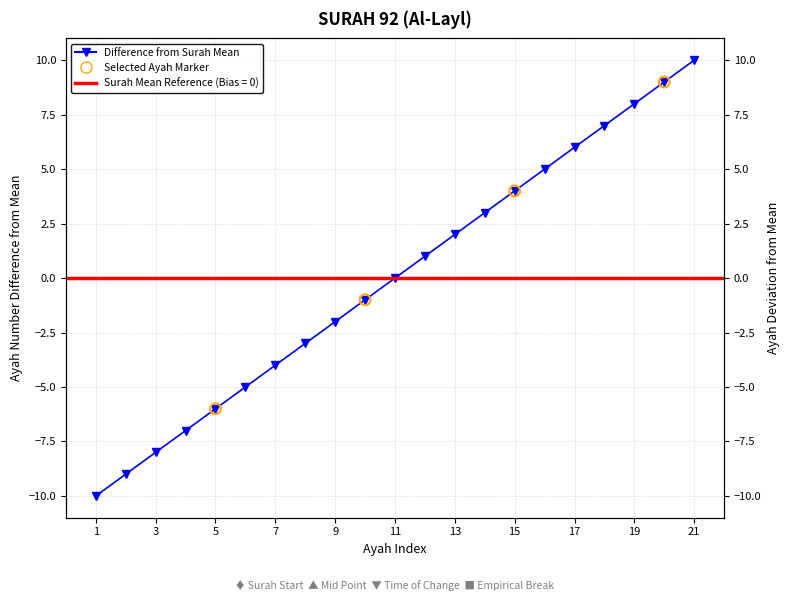

What is the change in value from 6 to 15?

+9